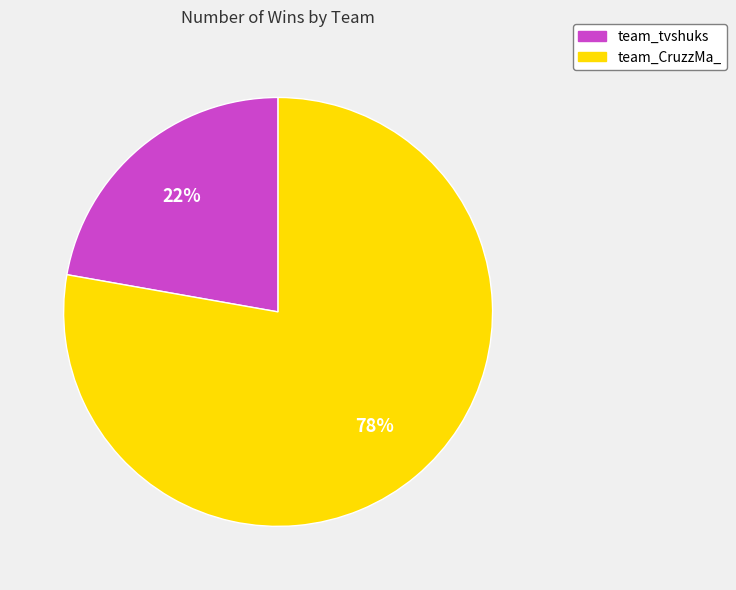

What is the ratio of the value at team_CruzzMa_ to the value at team_tvshuks?

3.5